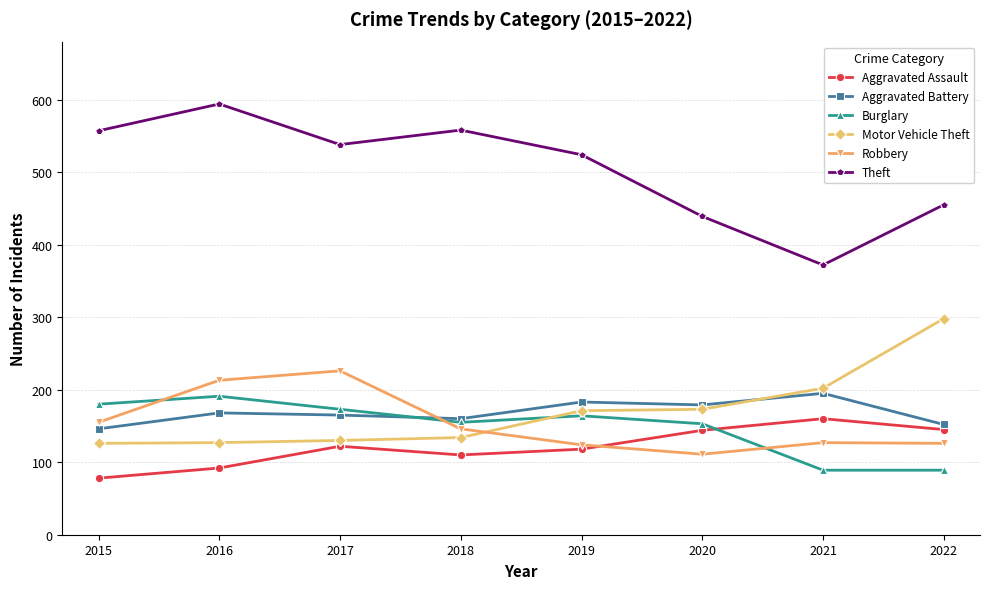

Which series has the largest range (max minus min)?

Theft